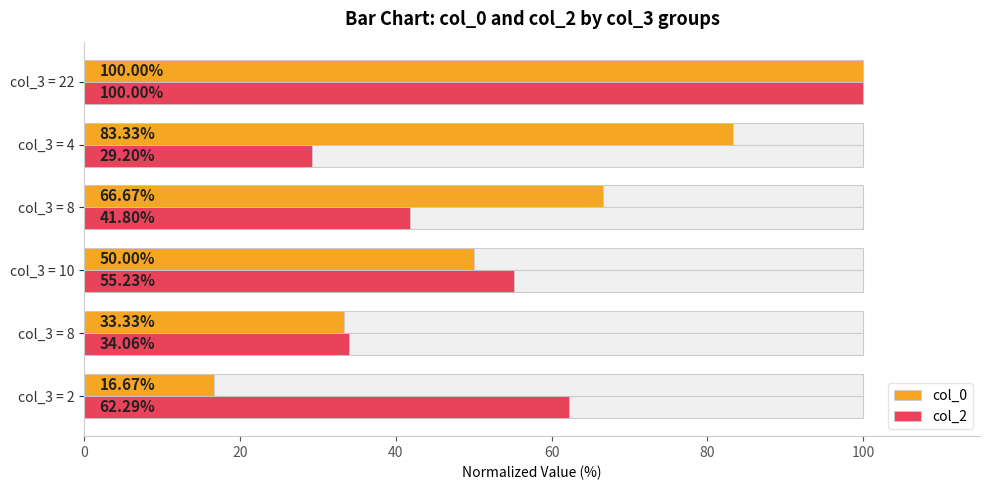

How many data points in col_2 are above 55?

3